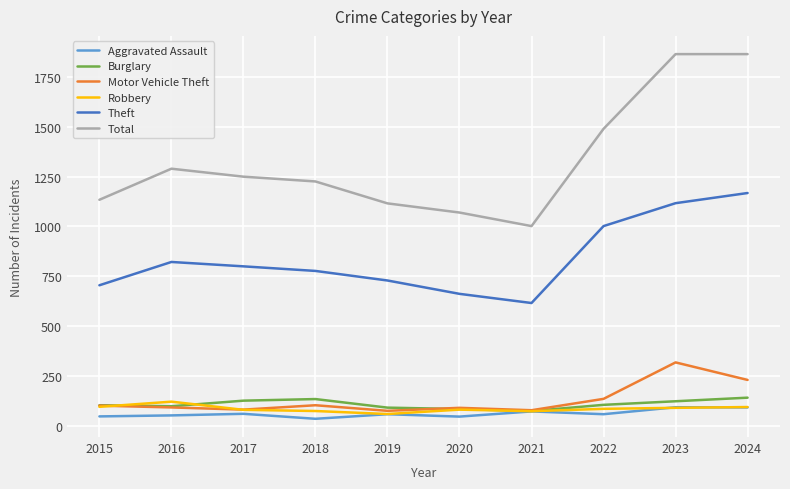

Is the value of Motor Vehicle Theft at 2023 greater than the value of Total at 2016?

No